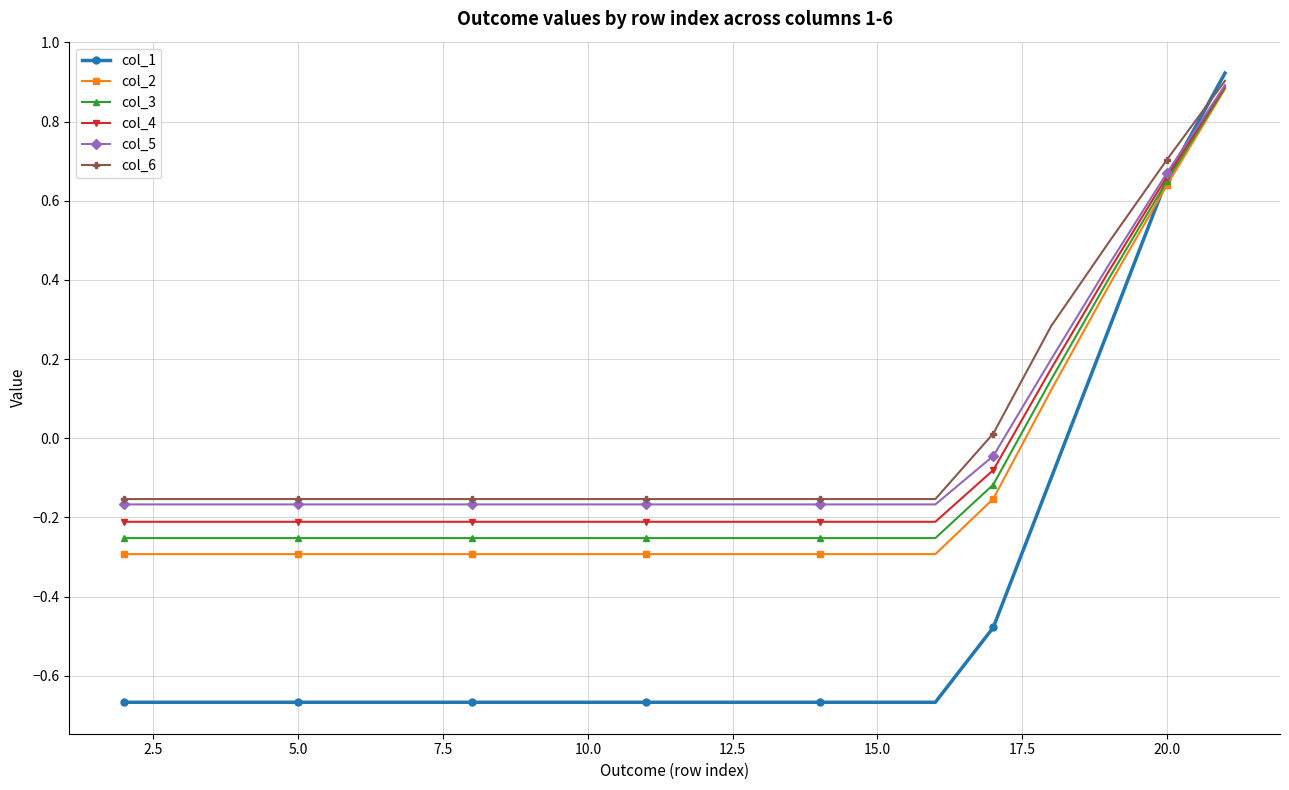

How many values in the col_3 series exceed 0?

4